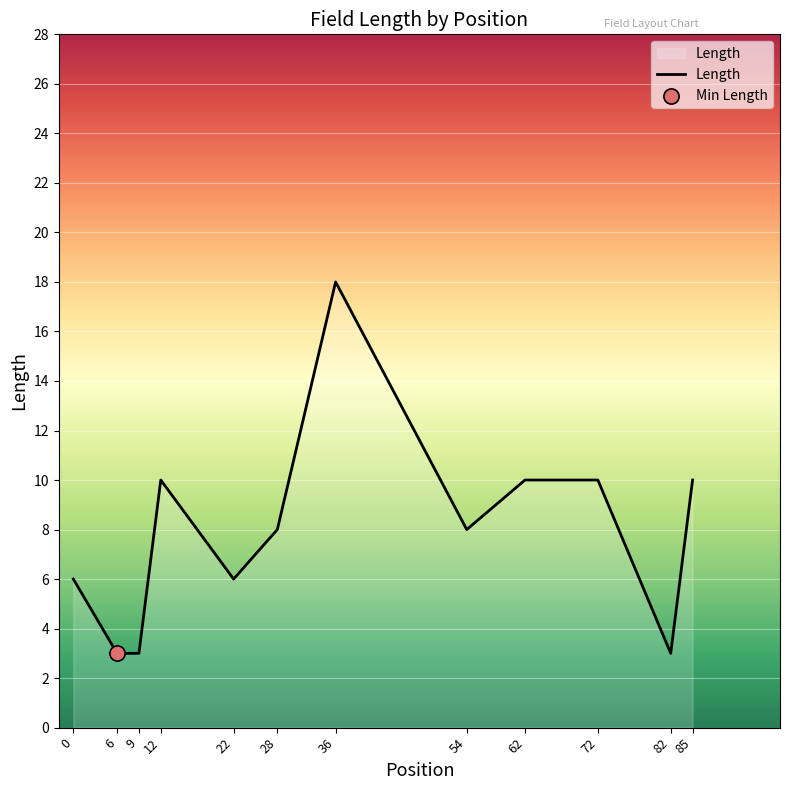

Which has a higher value, 54 or 12?

12